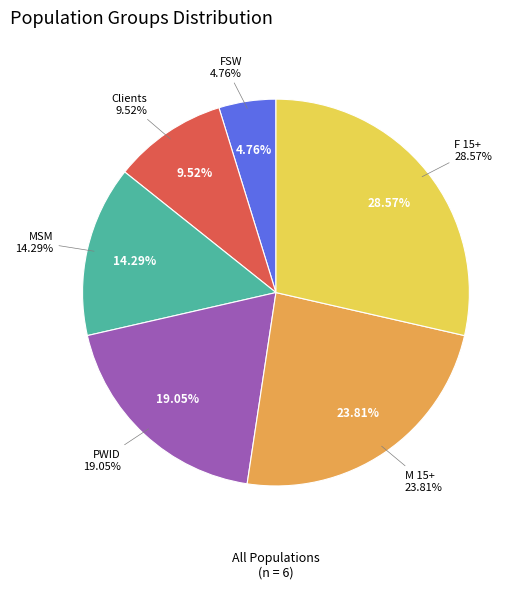

What is the smallest slice in the pie chart?

FSW